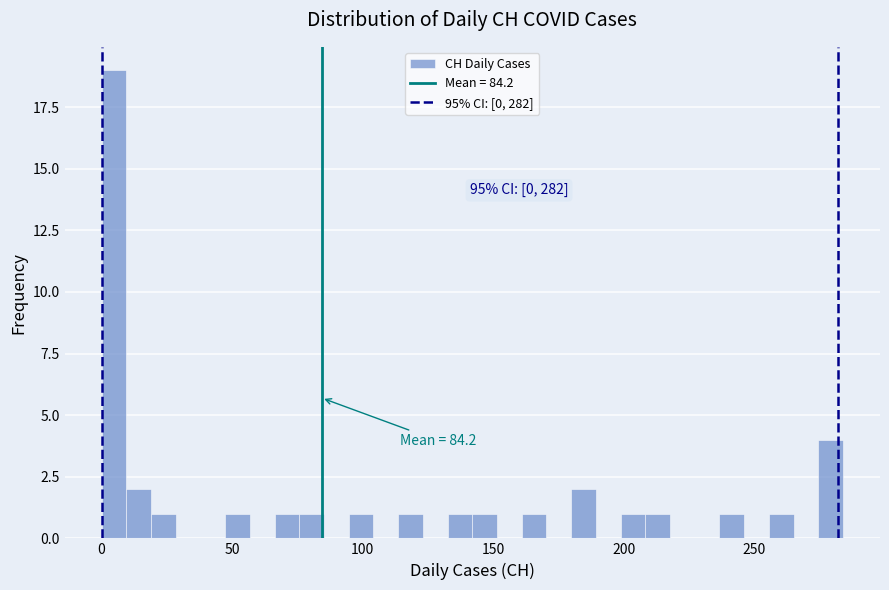

Read against the x-axis, roughly where is the centre of the tallest bar?

5